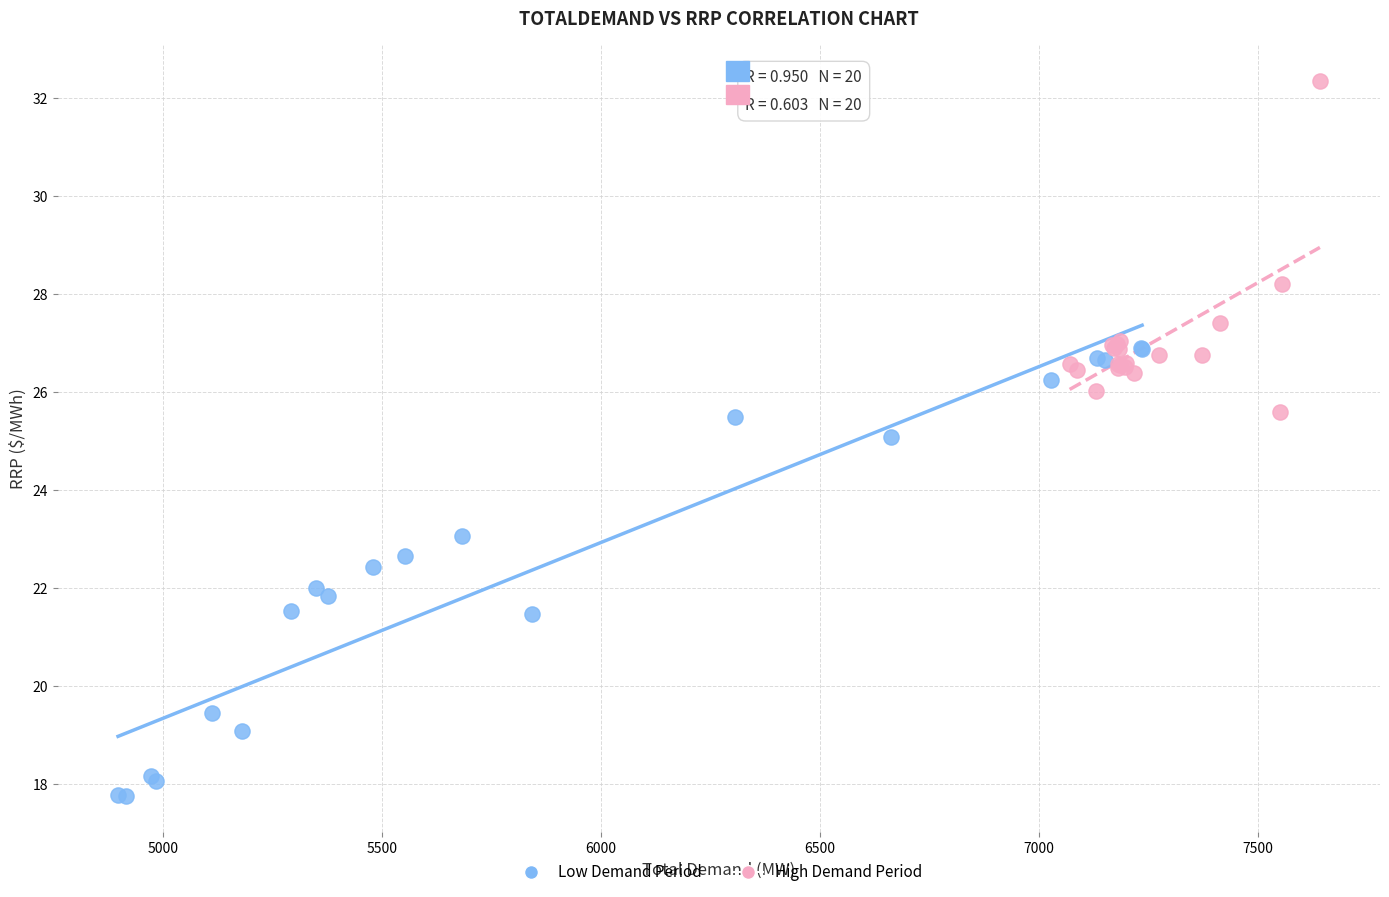

What are all the series names shown in the legend?

Low Demand Period, High Demand Period